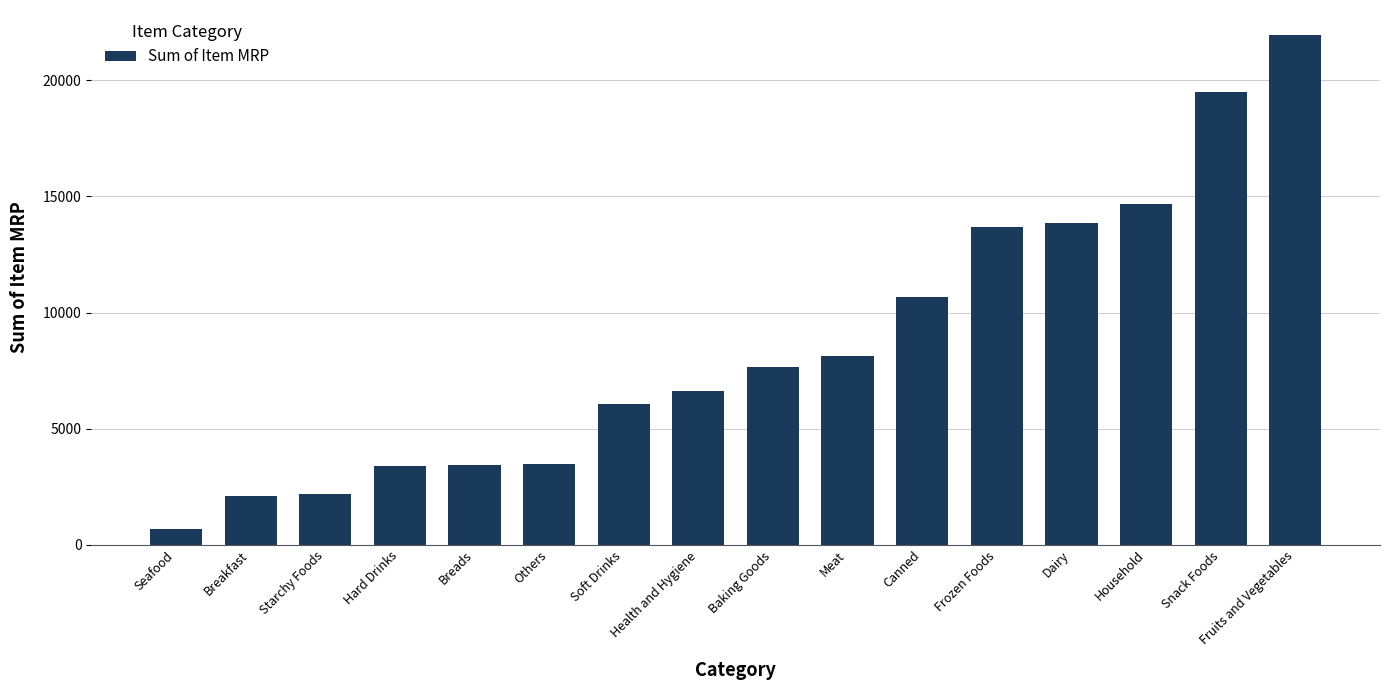

What is the sum of the values at Health and Hygiene and Frozen Foods?

20335